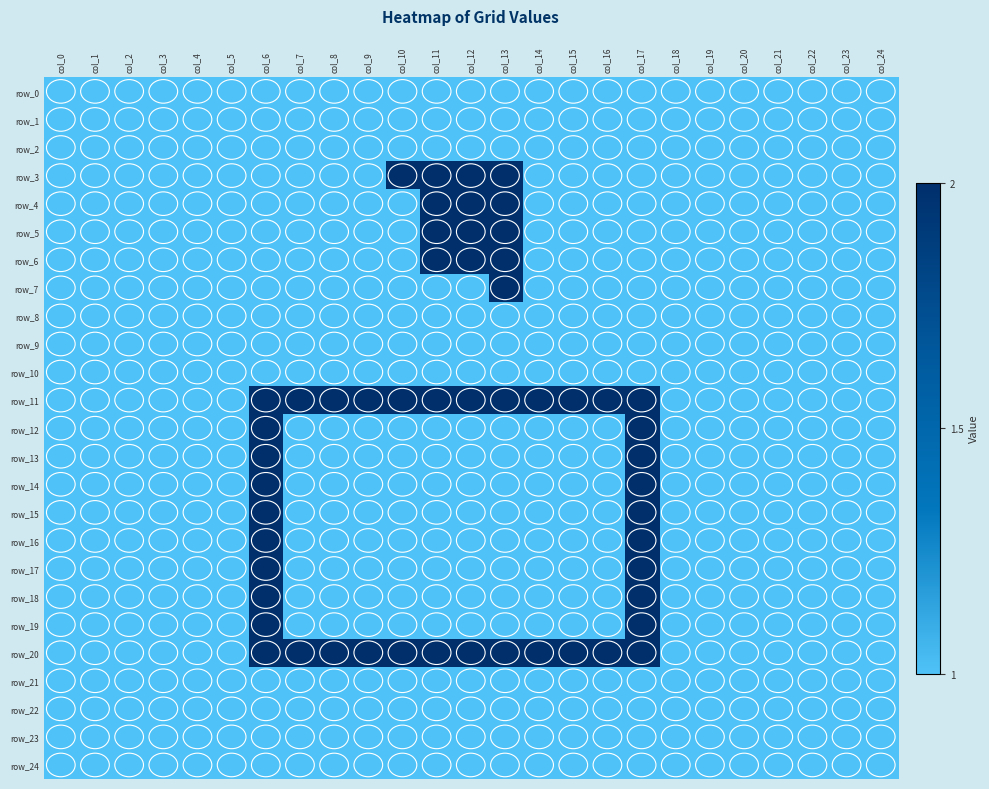

At col_24, list the series in order from smallest to largest.

row_0, row_1, row_2, row_3, row_4, row_5, row_6, row_7, row_8, row_9, row_10, row_11, row_12, row_13, row_14, row_15, row_16, row_17, row_18, row_19, row_20, row_21, row_22, row_23, row_24